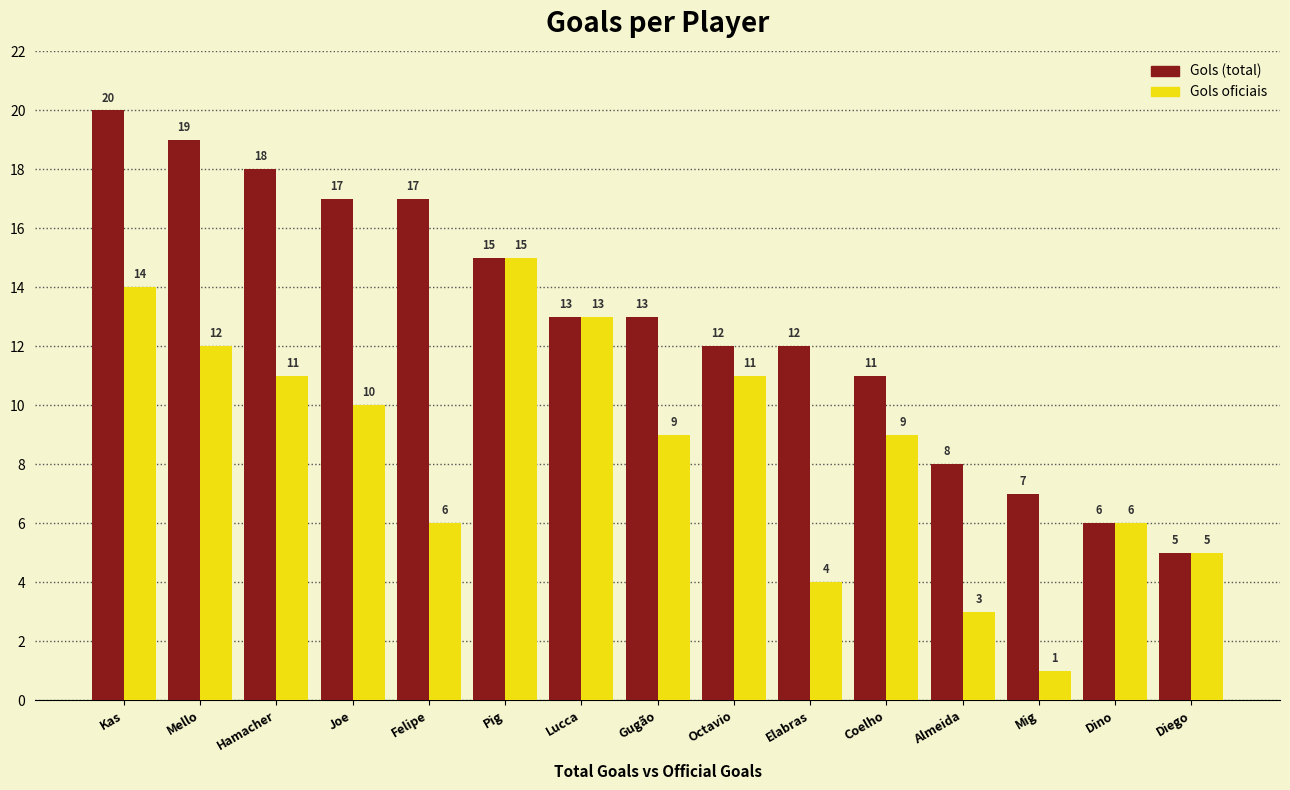

What position from the left is Almeida?

12